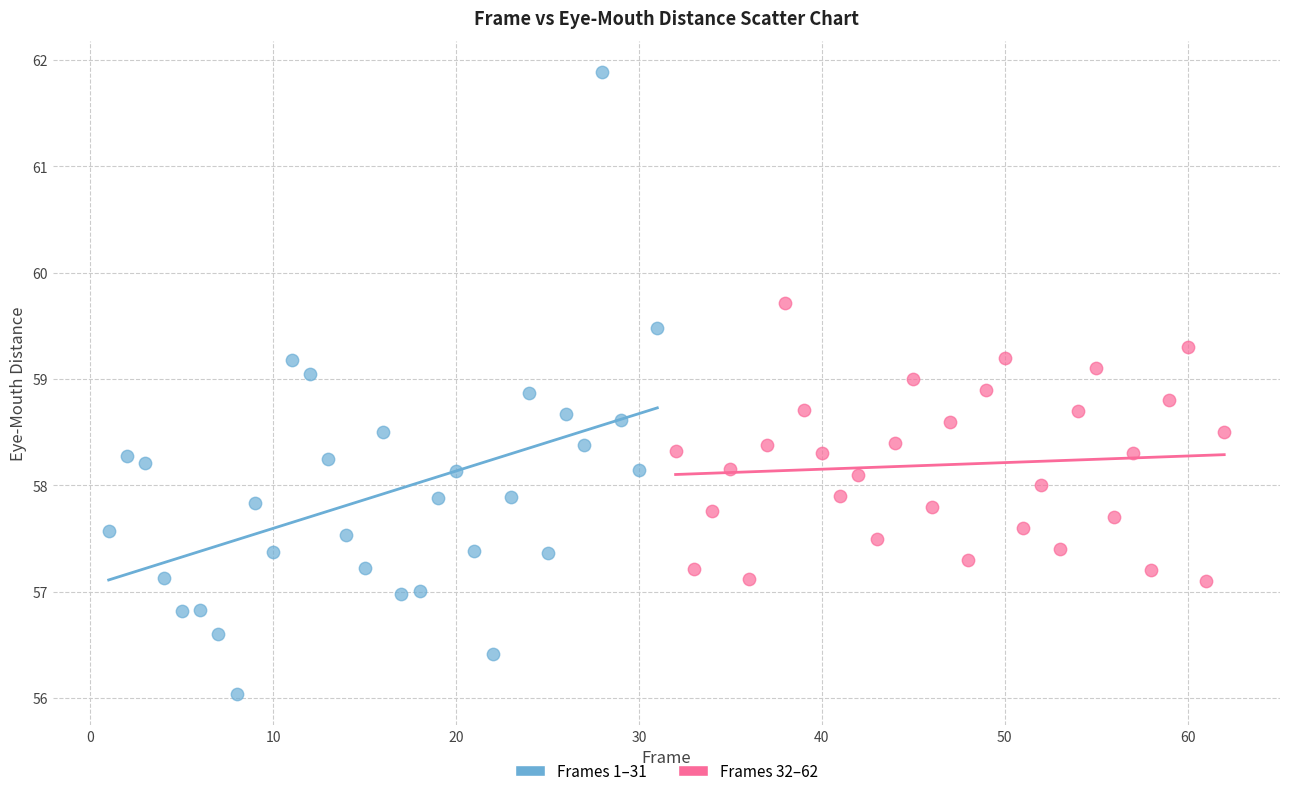

Which series contains the lowest Y value?

Frames 1–31